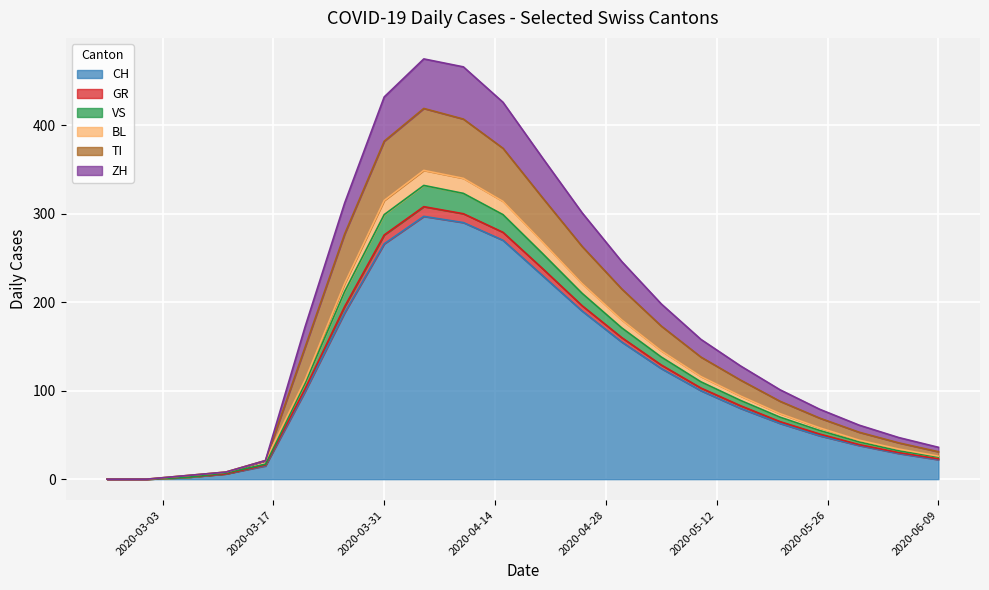

True or false: CH and TI cross at least once.

False